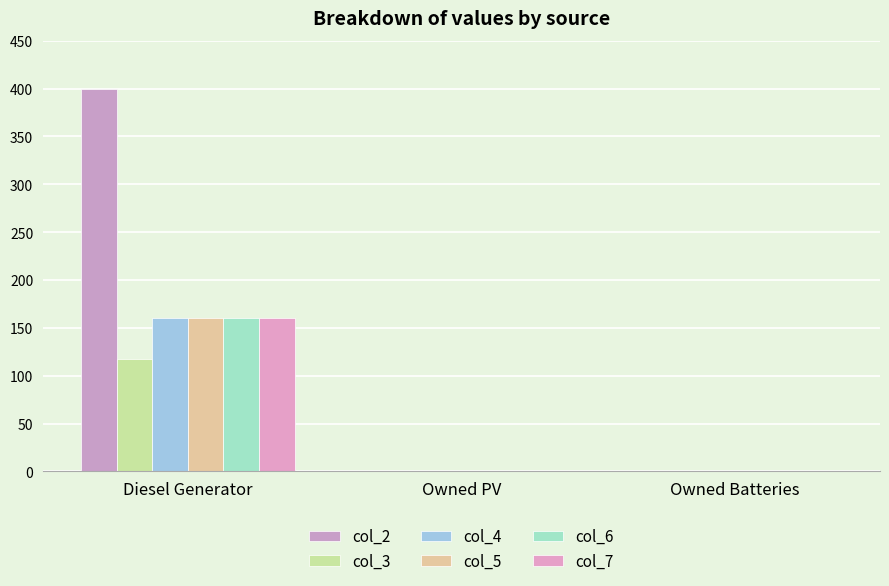

How many groups of bars are there?

3